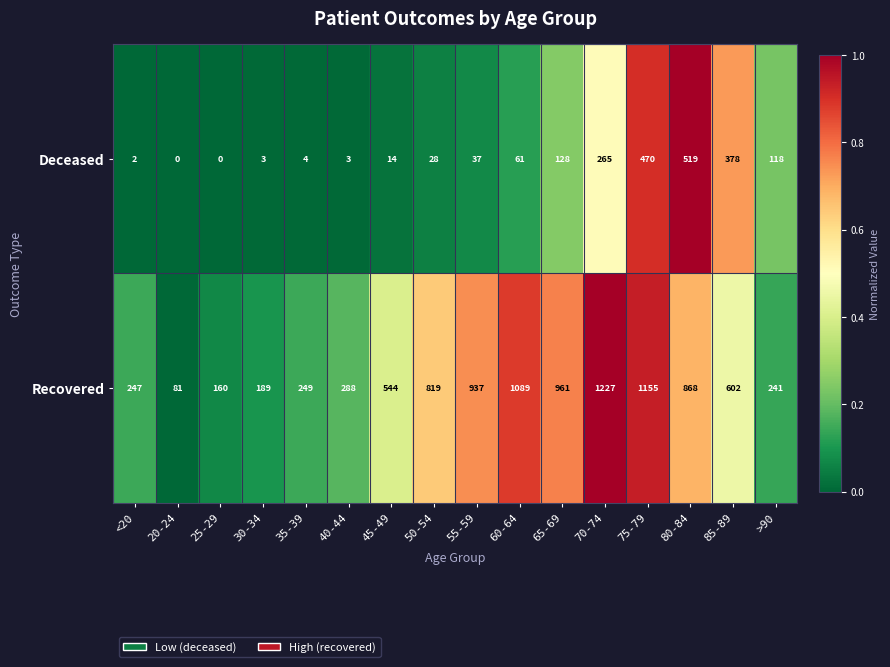

Which series has the largest total across all categories?

Recovered